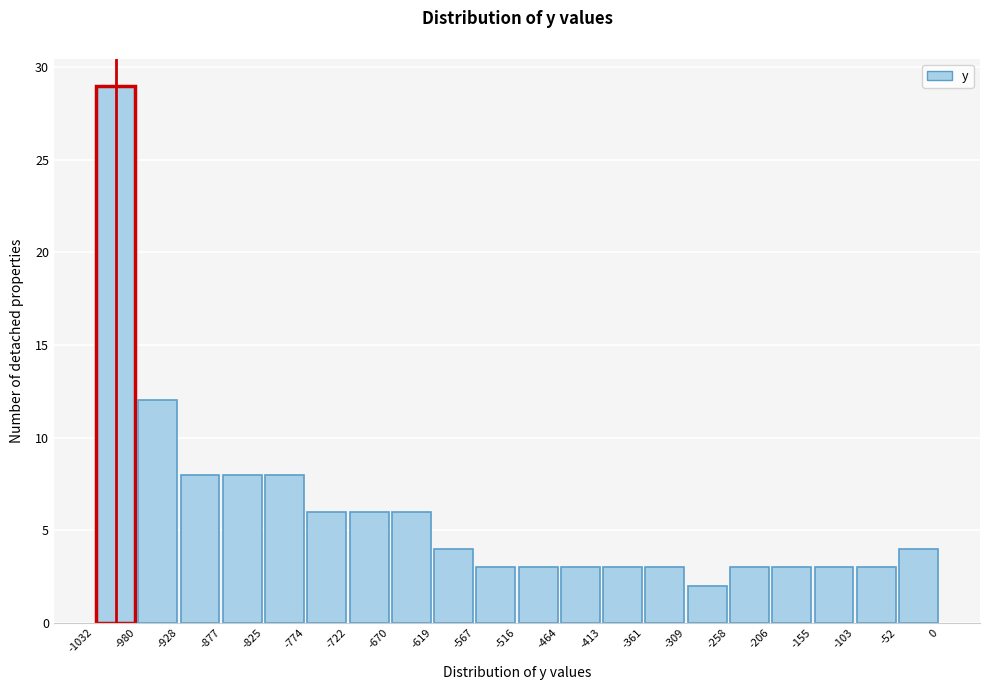

Which range on the x-axis has the tallest bar?

-1032 to -980